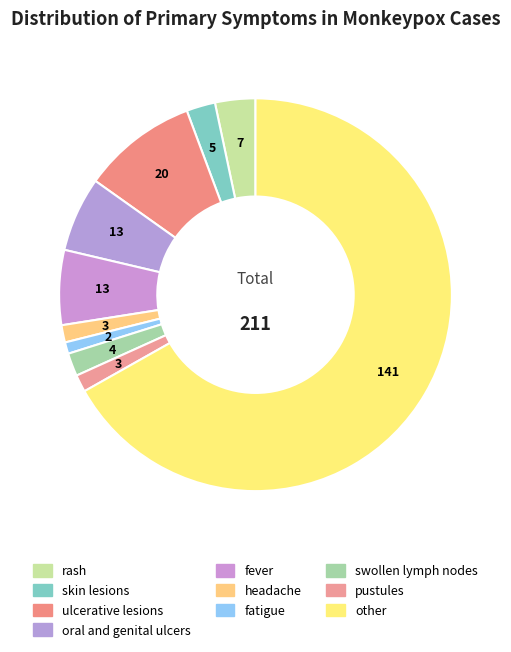

Rank the categories by value from lowest to highest.

fatigue, headache, pustules, swollen lymph nodes, skin lesions, rash, oral and genital ulcers, fever, ulcerative lesions, other